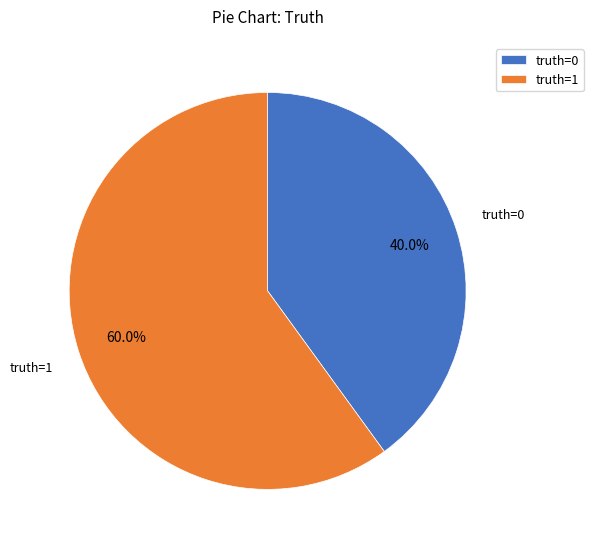

Which category accounts for the majority?

truth=1